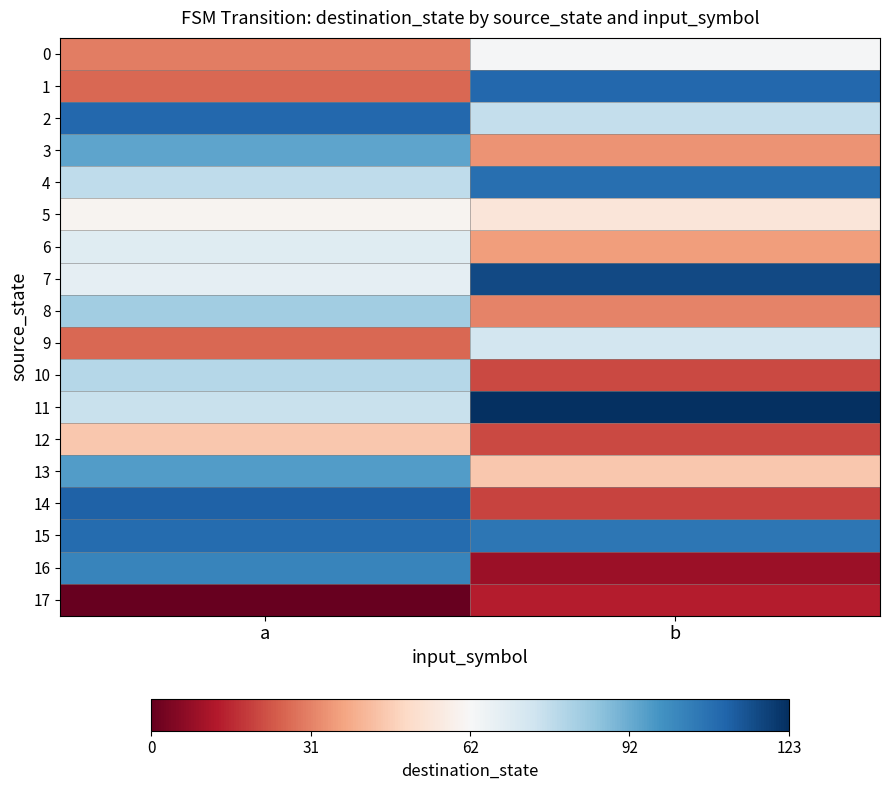

How many distinct data groups are displayed?

18